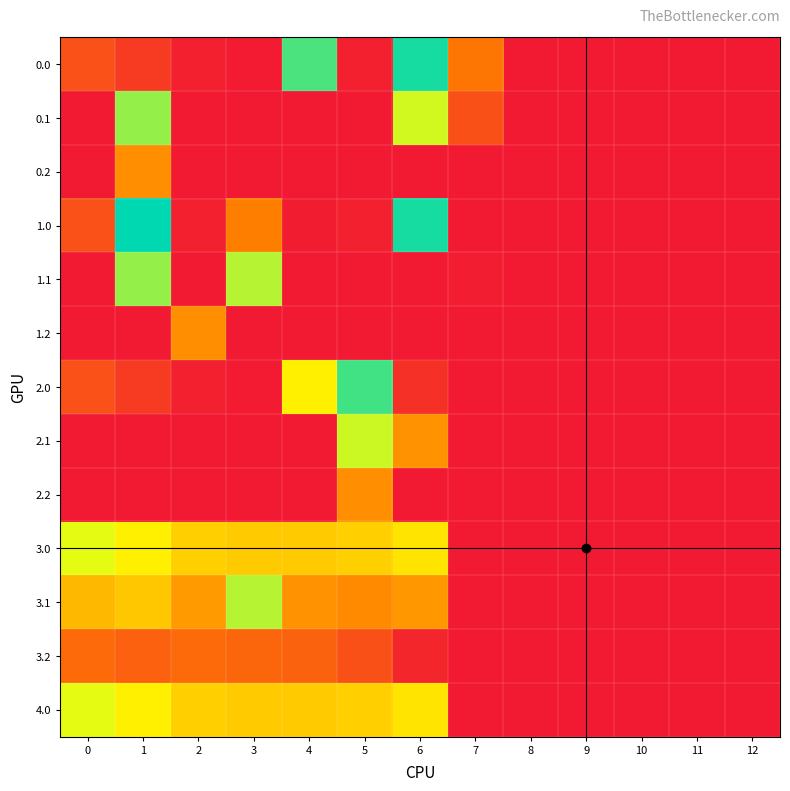

Reading left to right, list all the values displayed in this chart.

0.0: 0=82.0	1=49.5	2=10.3	3=4.4	4=404.9	5=10.8	6=435.0	7=136.4	8=0.0	9=0.0	10=0.0	11=0.0	12=0.0
0.1: 0=0.0	1=361.1	2=0.0	3=0.0	4=0.0	5=0.0	6=326.5	7=81.6	8=0.0	9=0.0	10=0.0	11=0.0	12=0.0
0.2: 0=0.0	1=169.1	2=0.0	3=0.0	4=0.0	5=0.0	6=0.0	7=0.0	8=0.0	9=0.0	10=0.0	11=0.0	12=0.0
1.0: 0=82.0	1=449.5	2=10.3	3=148.9	4=4.9	5=10.8	6=435.0	7=0.0	8=0.0	9=0.0	10=0.0	11=0.0	12=0.0
1.1: 0=0.0	1=361.1	2=0.0	3=342.7	4=0.0	5=0.0	6=0.0	7=5.6	8=0.0	9=0.0	10=0.0	11=0.0	12=0.0
1.2: 0=0.0	1=0.0	2=169.1	3=0.0	4=0.0	5=0.0	6=0.0	7=0.0	8=0.0	9=0.0	10=0.0	11=0.0	12=0.0
2.0: 0=82.0	1=49.5	2=10.3	3=4.4	4=282.0	5=410.8	6=35.0	7=0.0	8=0.0	9=0.0	10=0.0	11=0.0	12=0.0
2.1: 0=0.0	1=0.0	2=0.0	3=0.0	4=0.0	5=329.5	6=172.2	7=0.0	8=0.0	9=0.0	10=0.0	11=0.0	12=0.0
2.2: 0=0.0	1=0.0	2=0.0	3=0.0	4=0.0	5=169.1	6=0.0	7=0.0	8=0.0	9=0.0	10=0.0	11=0.0	12=0.0
3.0: 0=315.0	1=282.5	2=243.3	3=237.4	4=237.9	5=243.8	6=268.0	7=0.0	8=0.0	9=0.0	10=0.0	11=0.0	12=0.0
3.1: 0=217.6	1=233.7	2=180.9	3=342.7	4=172.6	5=162.5	6=178.2	7=0.0	8=0.0	9=0.0	10=0.0	11=0.0	12=0.0
3.2: 0=120.1	1=105.7	2=118.5	3=114.0	4=107.4	5=81.1	6=20.1	7=0.0	8=0.0	9=0.0	10=0.0	11=0.0	12=0.0
4.0: 0=315.0	1=282.5	2=243.3	3=237.4	4=237.9	5=243.8	6=268.0	7=0.0	8=0.0	9=0.0	10=0.0	11=0.0	12=0.0